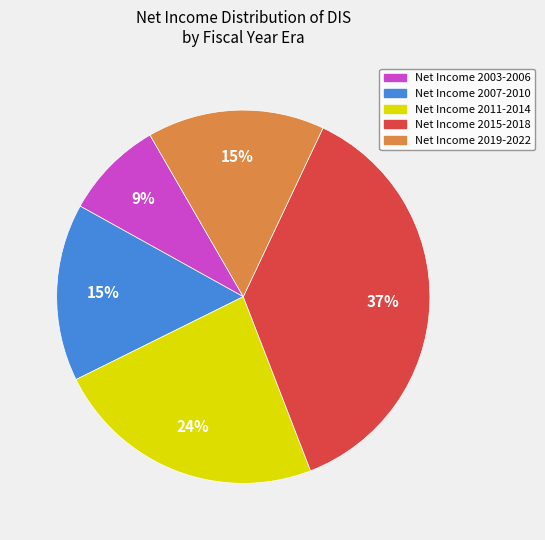

Is there any slice that represents more than half of the pie?

No